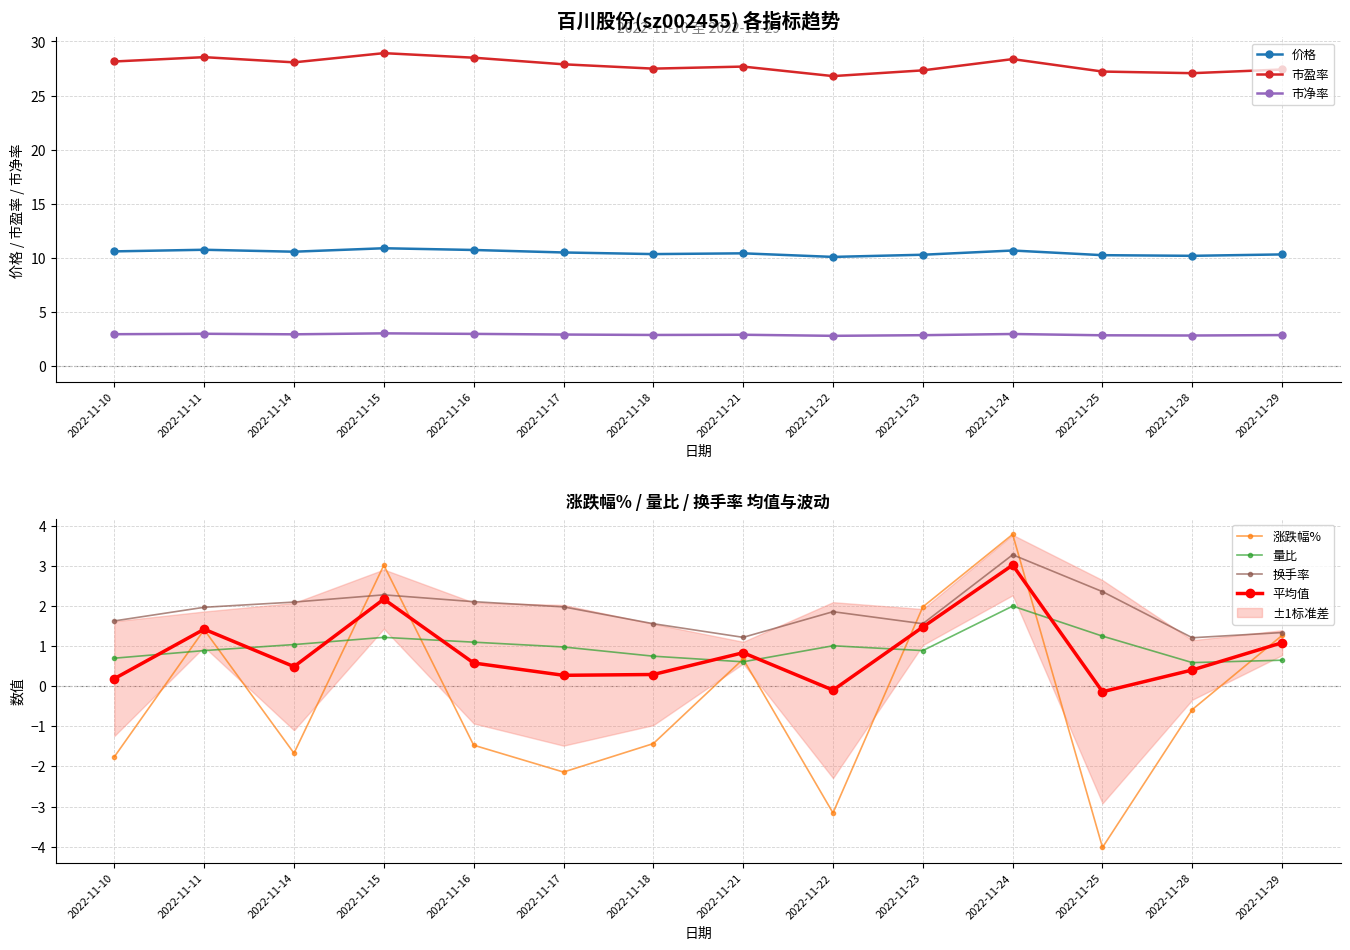

The 市盈率 series shows 42.6 at 2022-11-25. True or false?

False